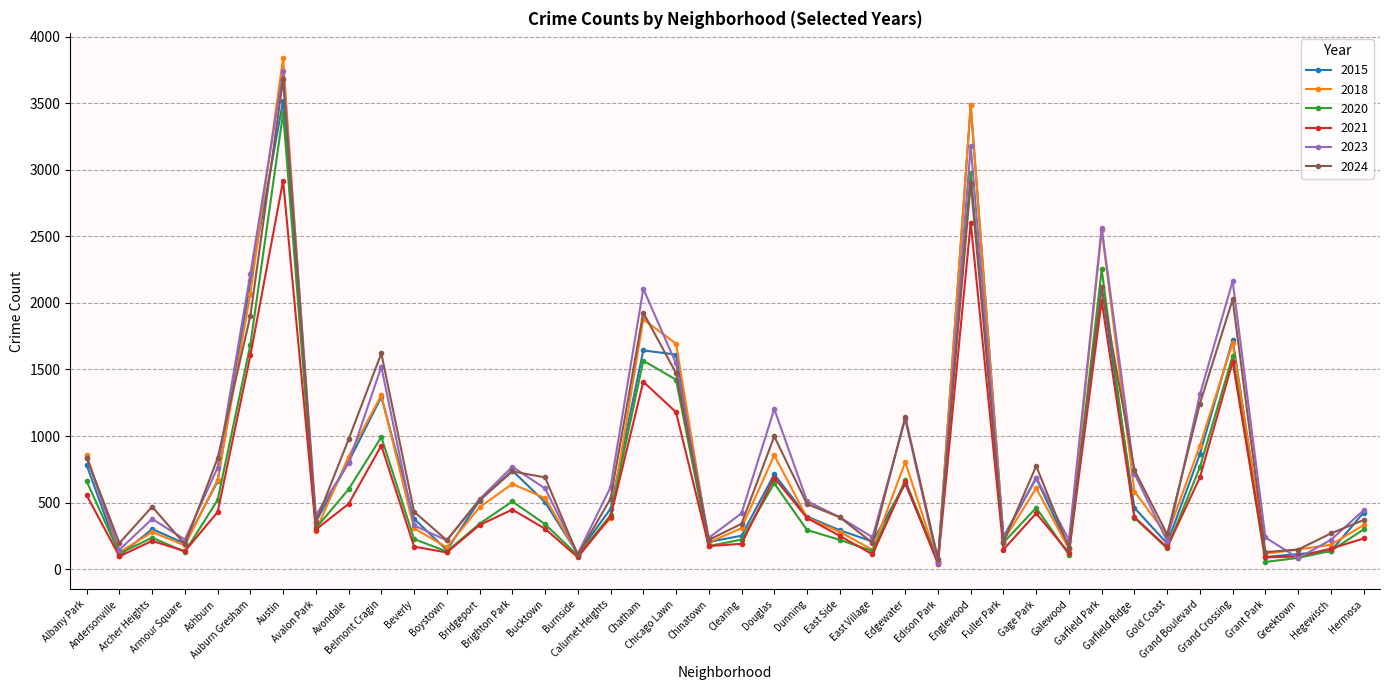

What is the maximum value shown in the chart?

3839